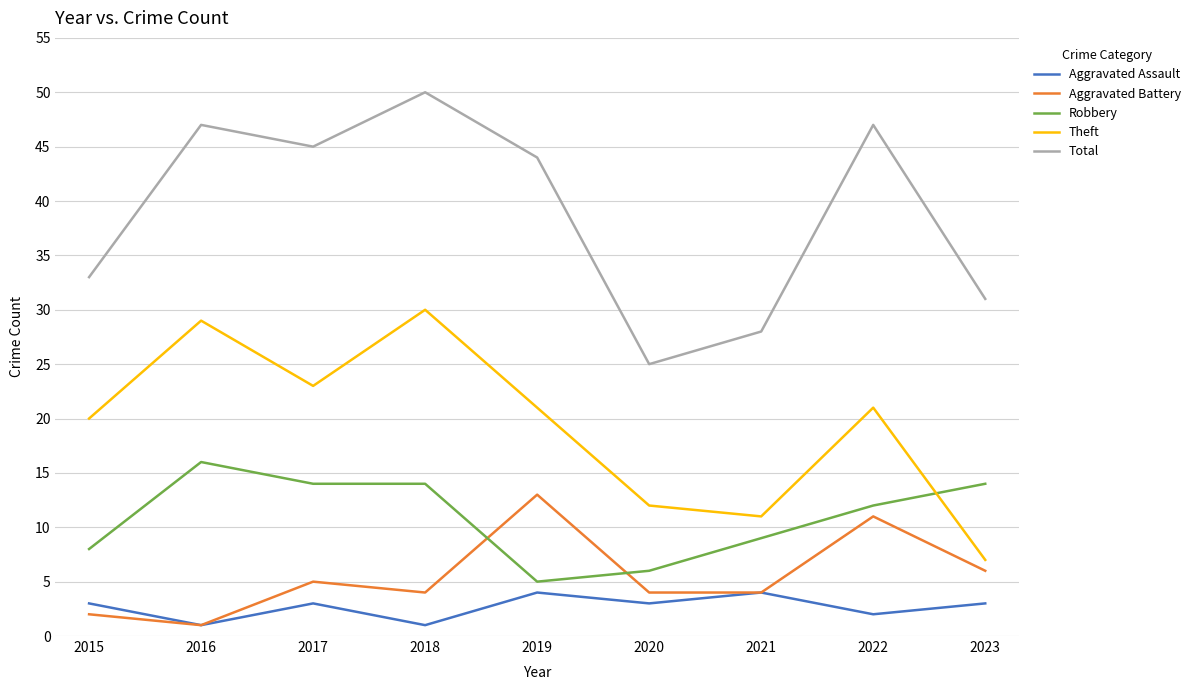

How many times do Robbery and Theft cross each other?

1